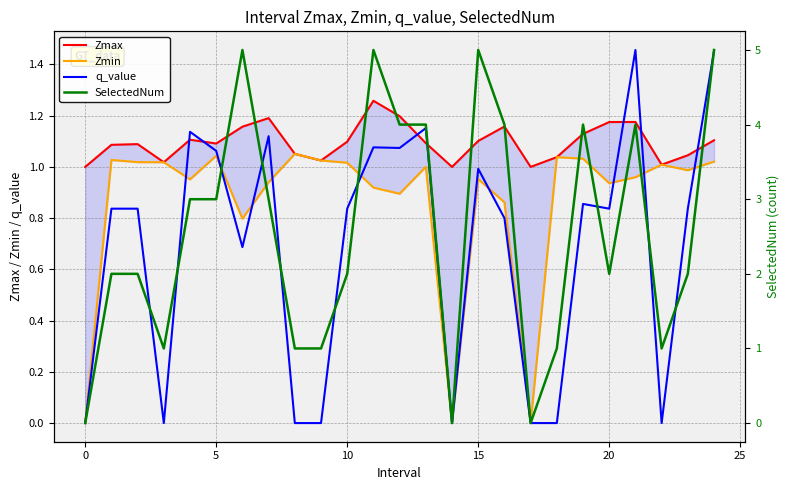

What is the value of the SelectedNum point at the 24th from the left?

2.0